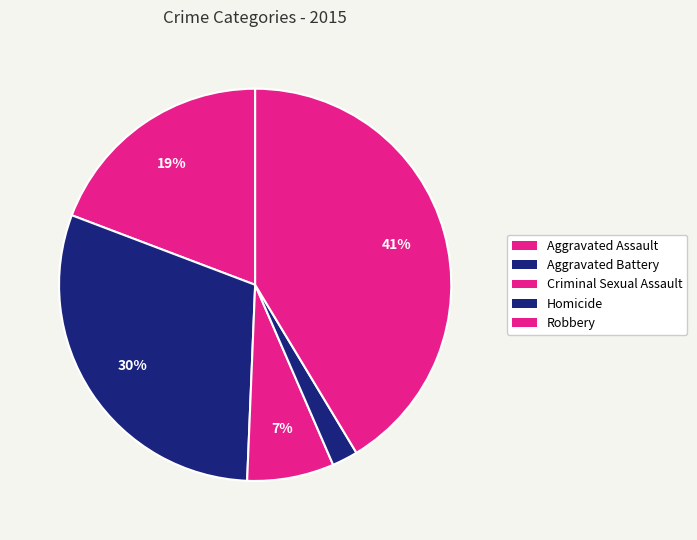

Count the number of slices in the pie.

5